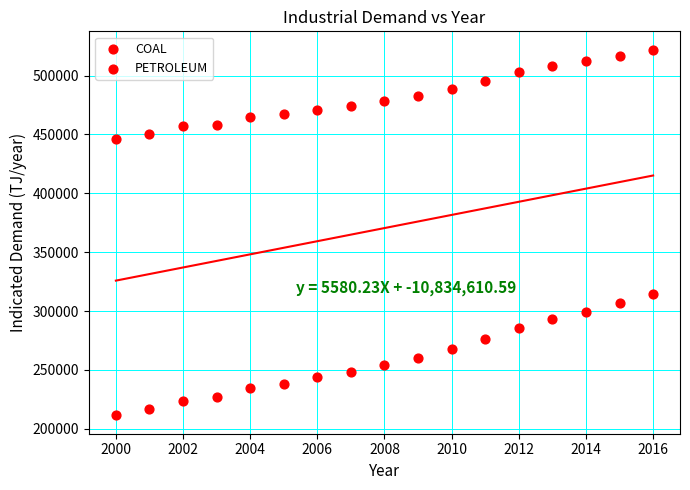

How many points are shown in the scatter plot?

34